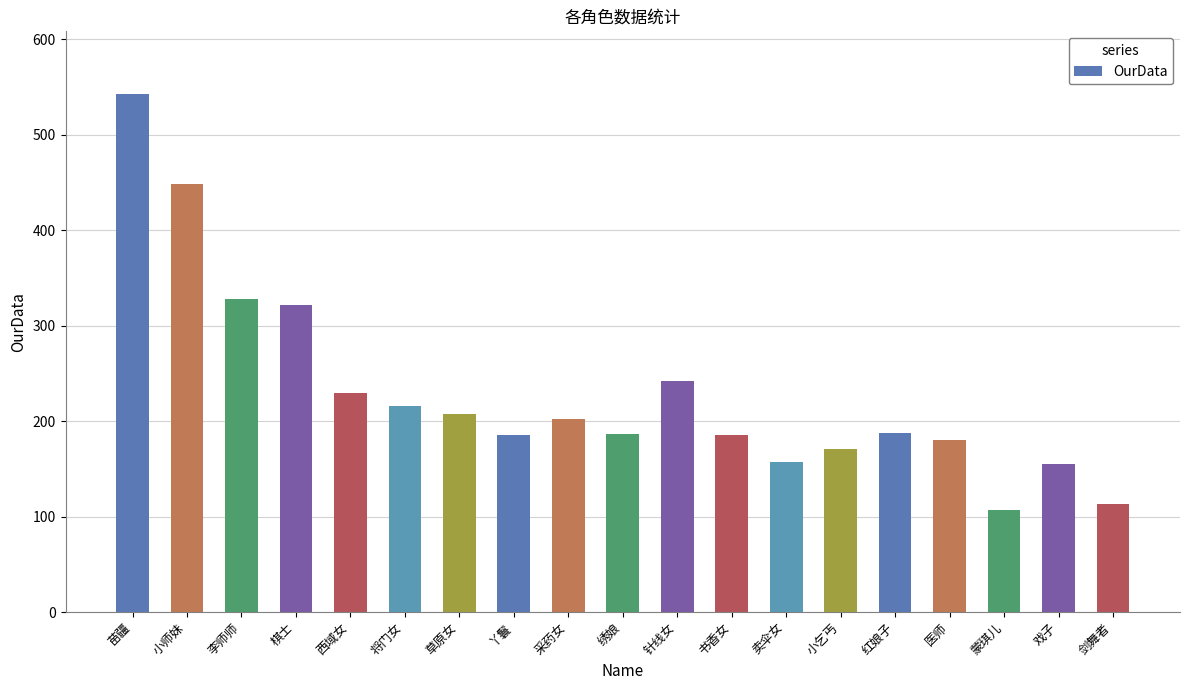

What is the average value?

230